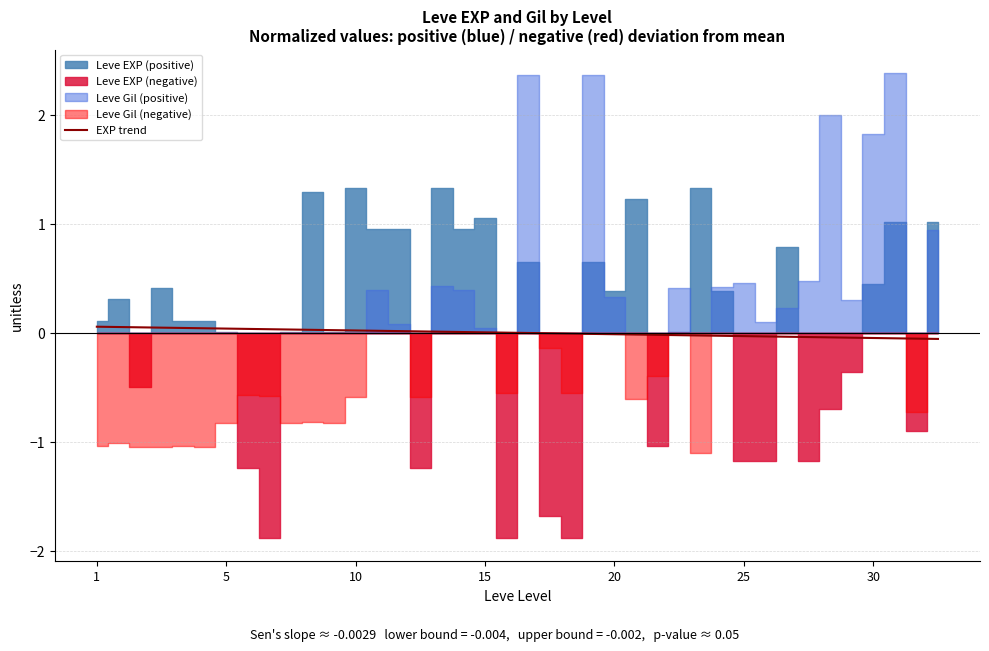

Where does the data first go above 0?

1